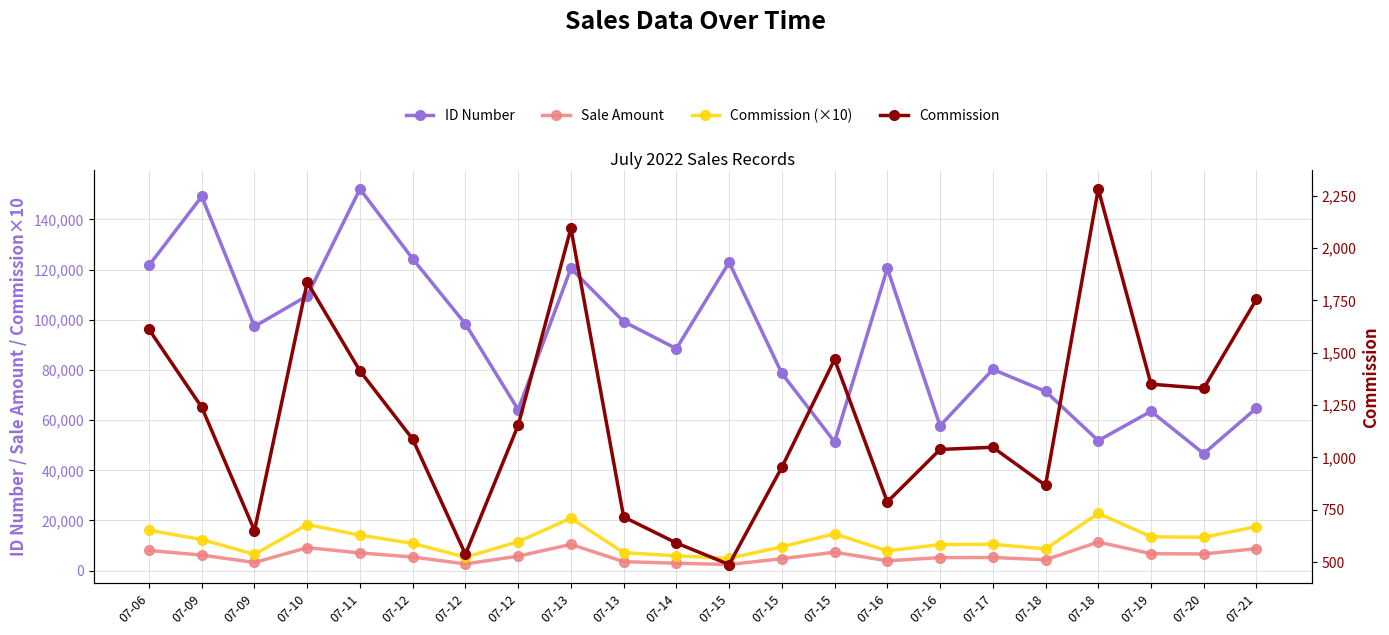

Which has a higher value, 07-17 or 07-12?

07-12